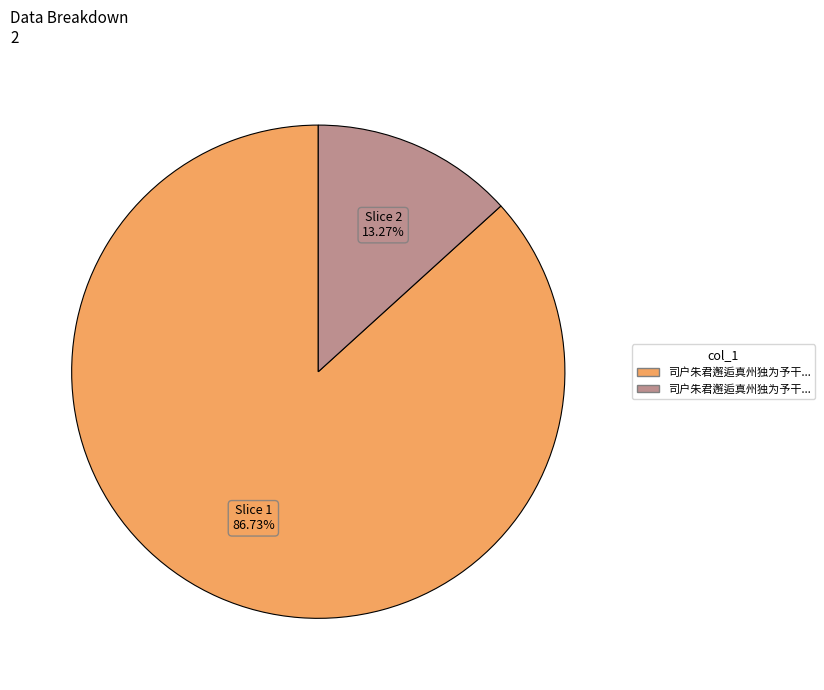

Is there any slice that represents more than half of the pie?

Yes